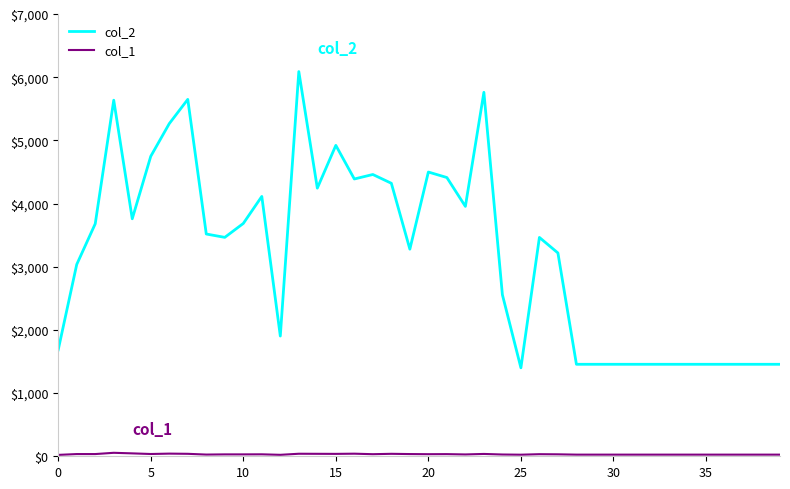

Which series has the largest range (max minus min)?

col_2